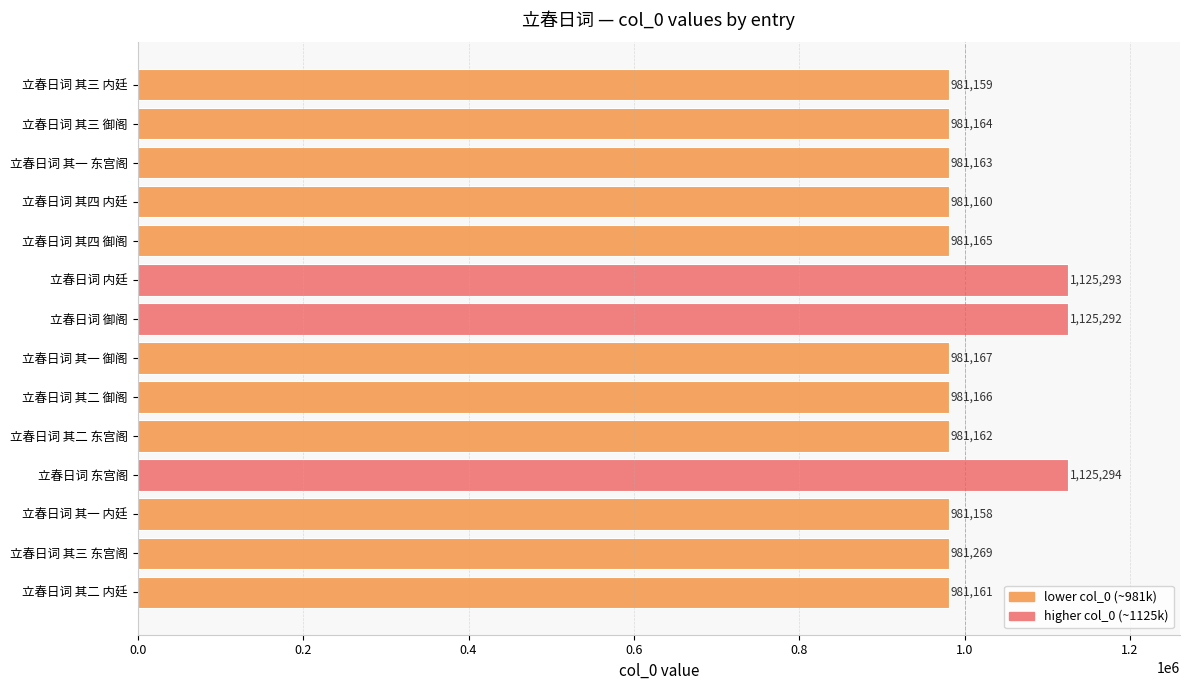

Reading top to bottom, extract all data points from this chart.

立春日词 其三 内廷=981159	立春日词 其三 御阁=981164	立春日词 其一 东宫阁=981163	立春日词 其四 内廷=981160	立春日词 其四 御阁=981165	立春日词 内廷=1125293	立春日词 御阁=1125292	立春日词 其一 御阁=981167	立春日词 其二 御阁=981166	立春日词 其二 东宫阁=981162	立春日词 东宫阁=1125294	立春日词 其一 内廷=981158	立春日词 其三 东宫阁=981269	立春日词 其二 内廷=981161